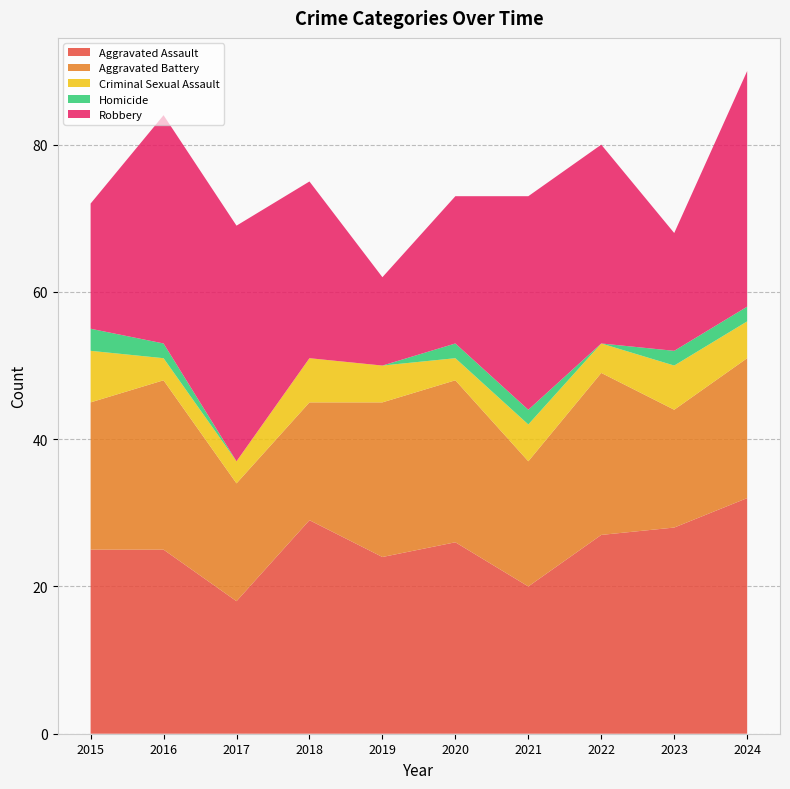

Reading right to left, extract all data points from this chart.

Aggravated Assault: 32	28	27	20	26	24	29	18	25	25
Aggravated Battery: 19	16	22	17	22	21	16	16	23	20
Criminal Sexual Assault: 5	6	4	5	3	5	6	3	3	7
Homicide: 2	2	0	2	2	0	0	0	2	3
Robbery: 32	16	27	29	20	12	24	32	31	17